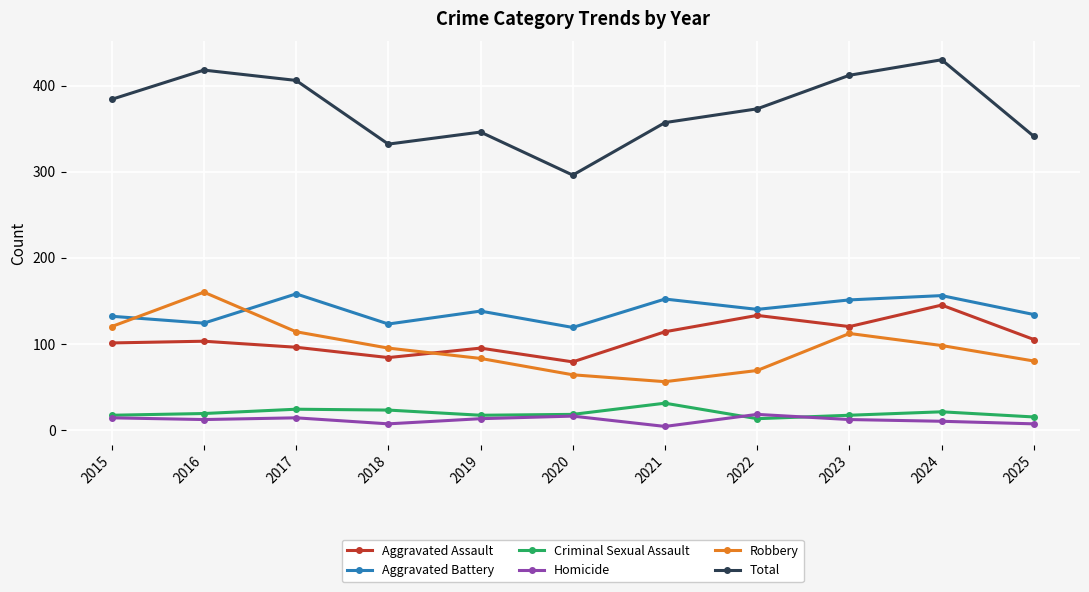

Where is Aggravated Assault nearest to the value 112?

2021